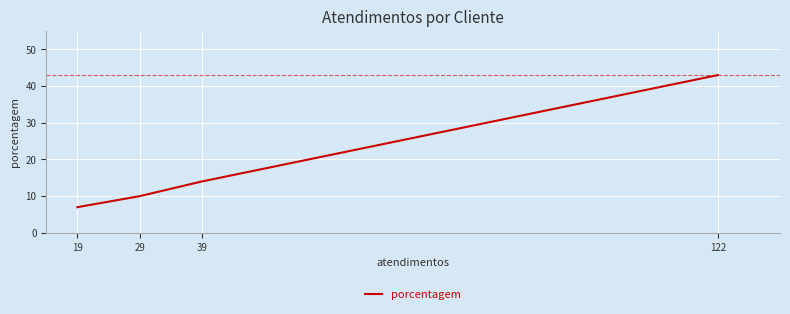

List the labels in order of value, smallest first.

19, 29, 39, 122